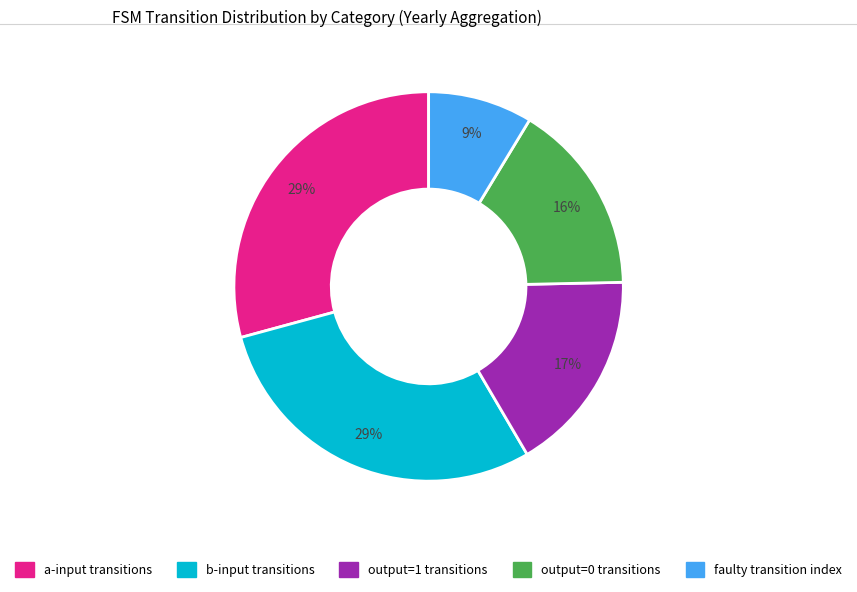

Is there a majority slice in this chart?

No